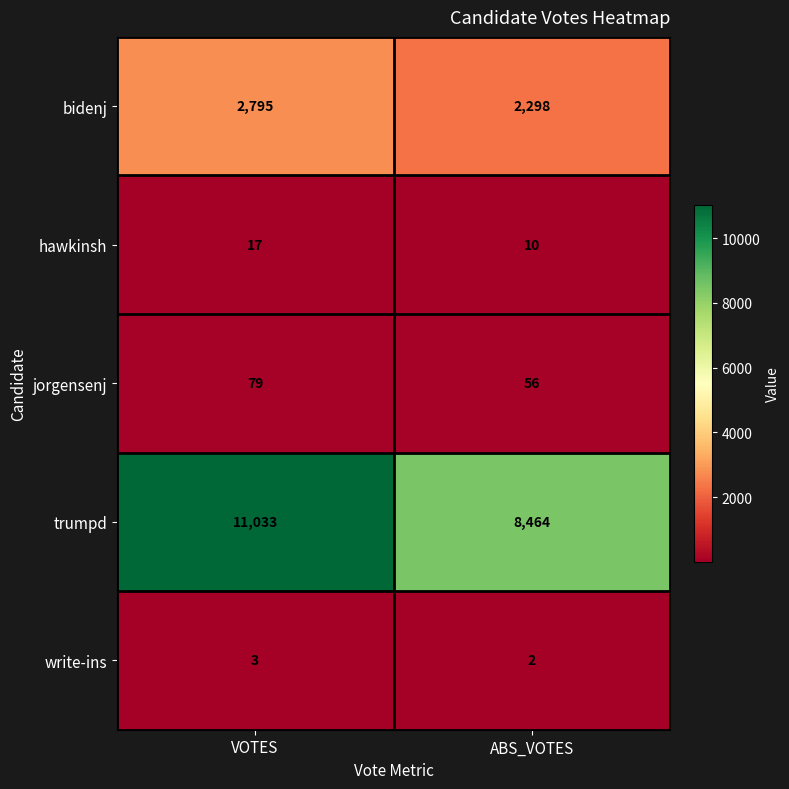

What is the difference between the highest and lowest values at ABS_VOTES?

8462